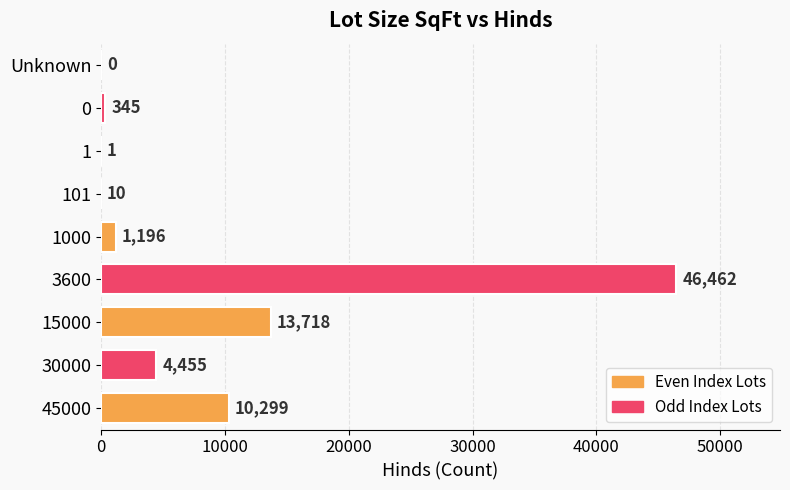

The value at 101 is 10. True or false?

True